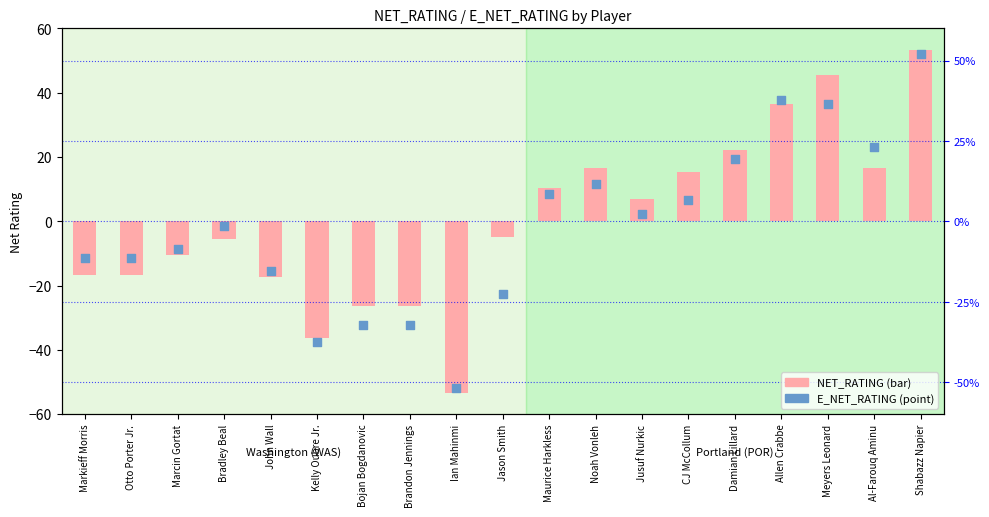

Is the value of E_NET_RATING at Ian Mahinmi greater than the value of NET_RATING at Otto Porter Jr.?

No